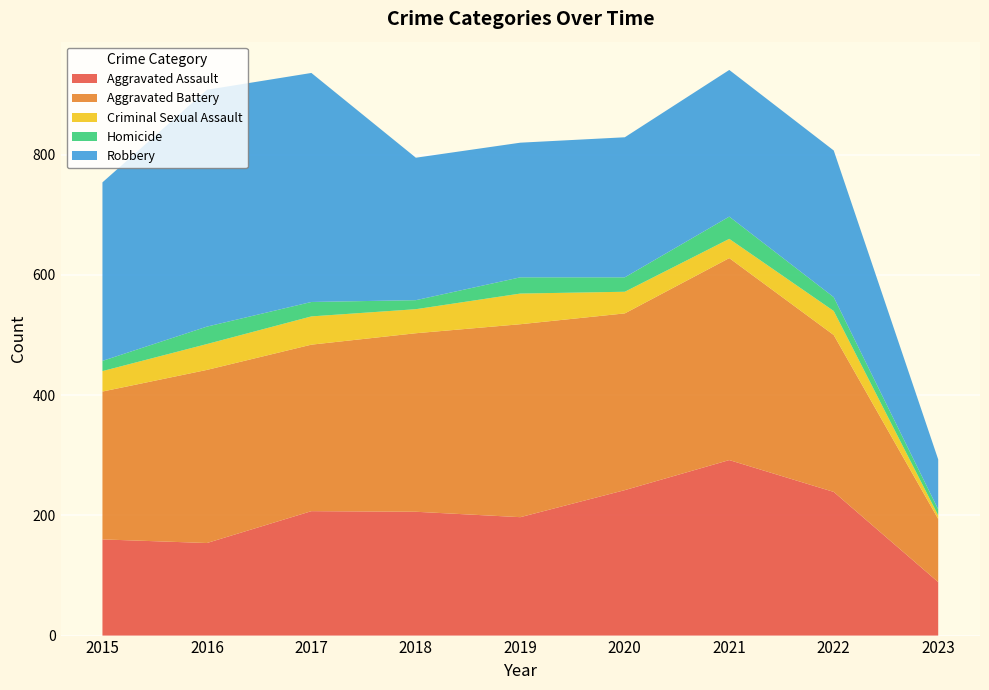

Reading left to right, list all the values displayed in this chart.

Aggravated Assault: 160	154	207	206	197	242	292	239	89
Aggravated Battery: 246	288	277	297	321	294	336	261	105
Criminal Sexual Assault: 34	43	47	40	51	36	32	40	6
Homicide: 17	29	24	15	27	24	37	23	10
Robbery: 297	394	381	237	224	233	244	244	83